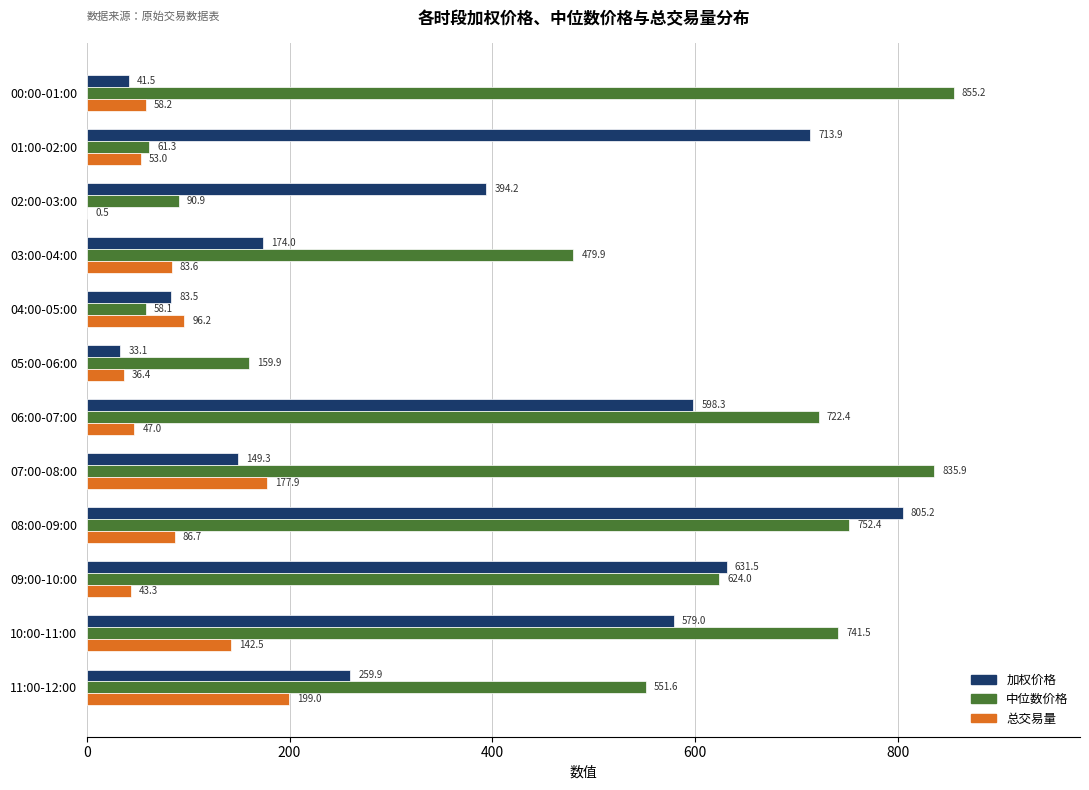

Which series has the largest total across all categories?

中位数价格